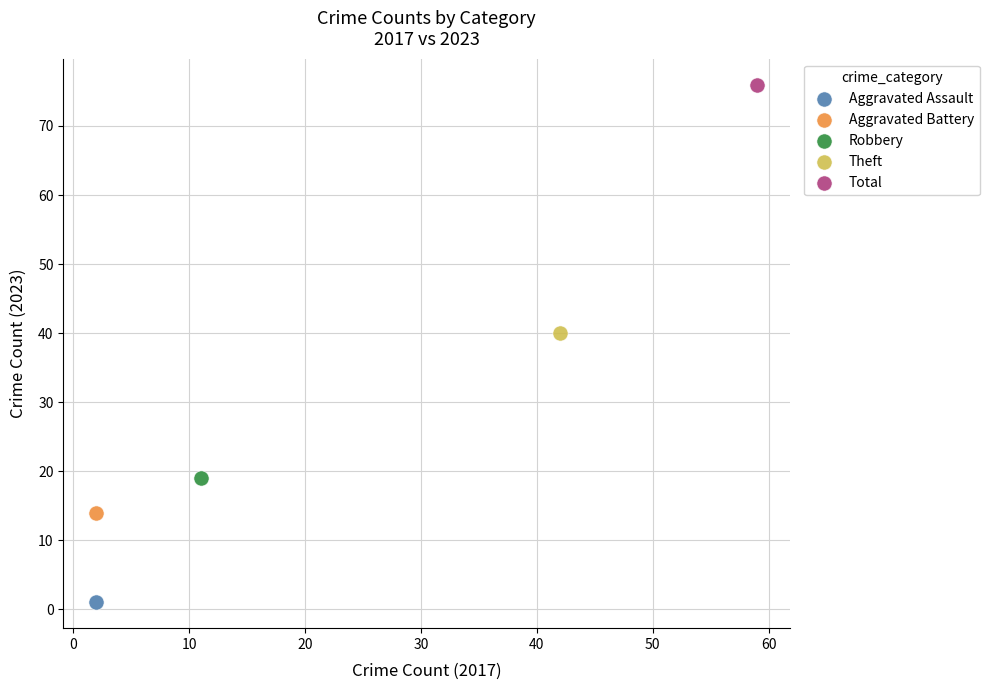

Which series contains the highest Y value?

Total